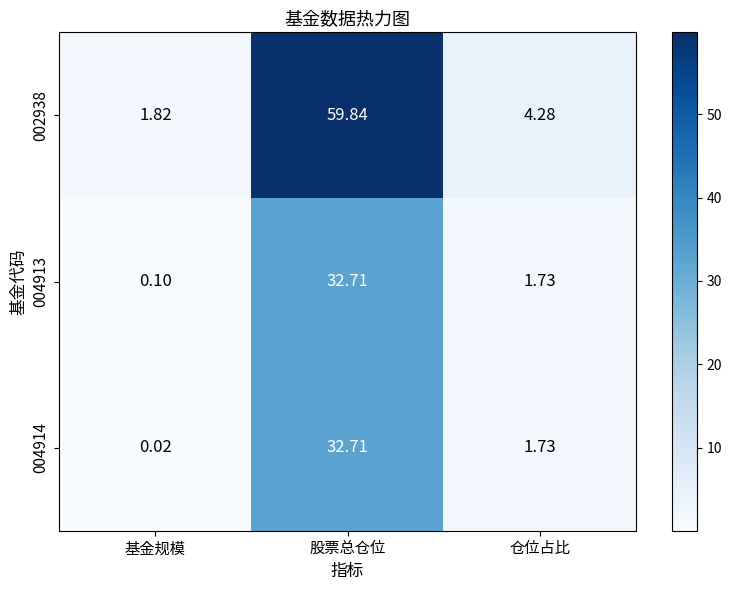

List the labels in order of 004914 value, largest first.

股票总仓位, 仓位占比, 基金规模